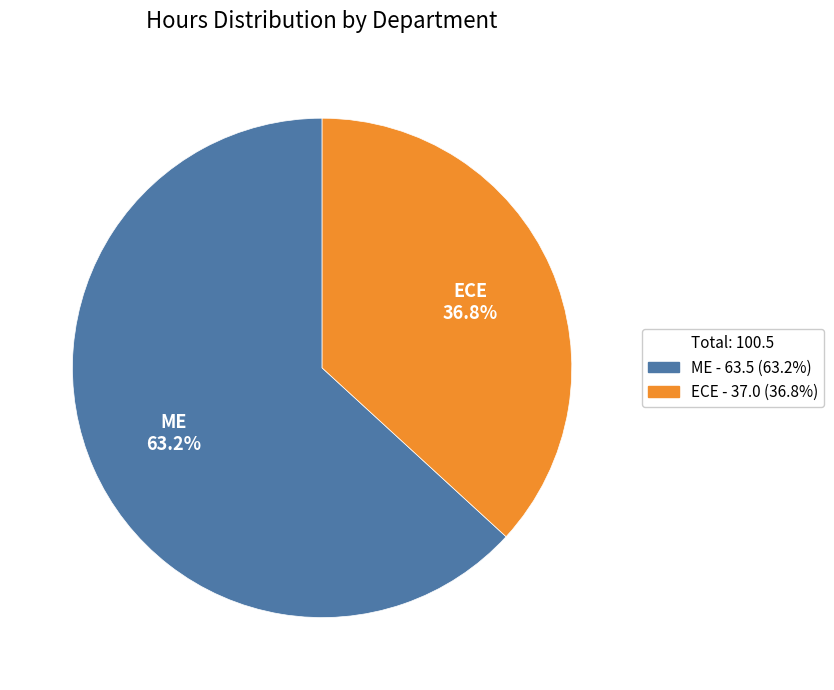

Count the number of slices in the pie.

2